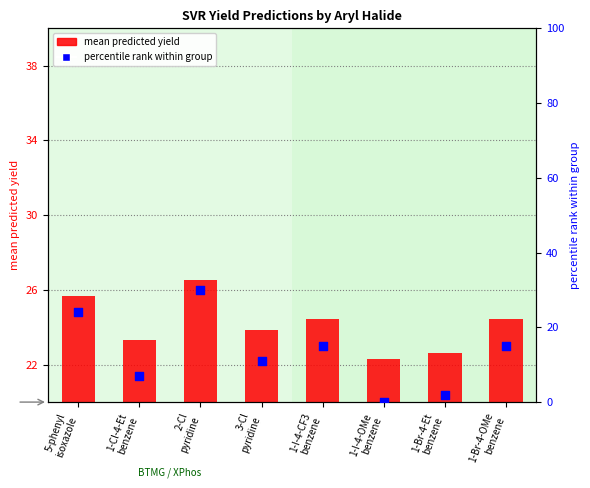

At how many categories does at least one series exceed 9?

8